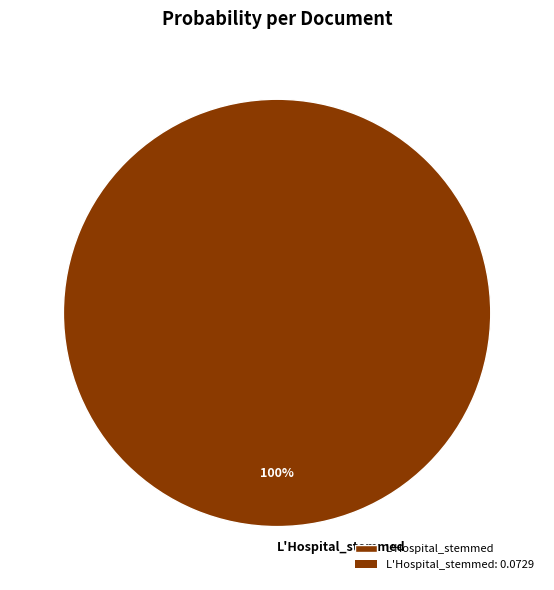

Which slice represents more than half of the pie?

L'Hospital_stemmed